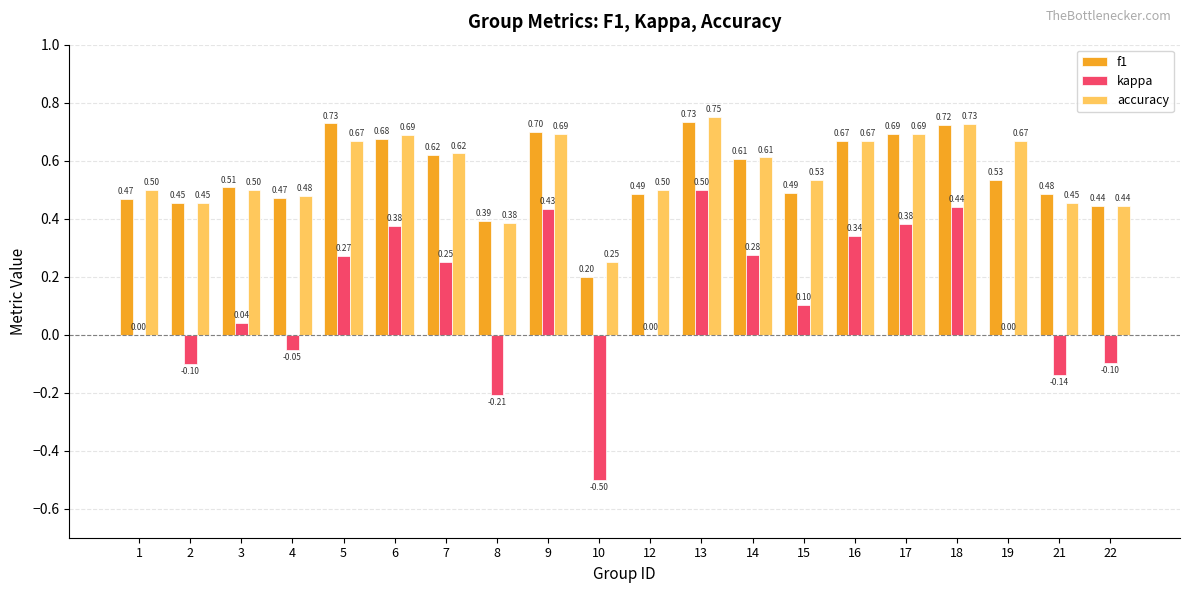

What is the sum of all accuracy values?

11.3